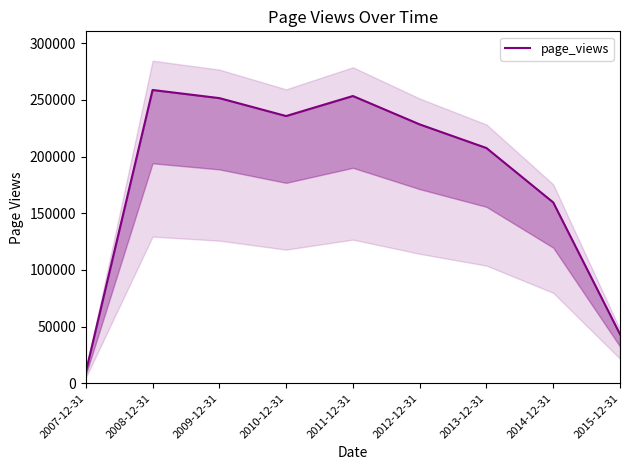

Between 2007-12-31 and 2013-12-31, which is larger?

2013-12-31